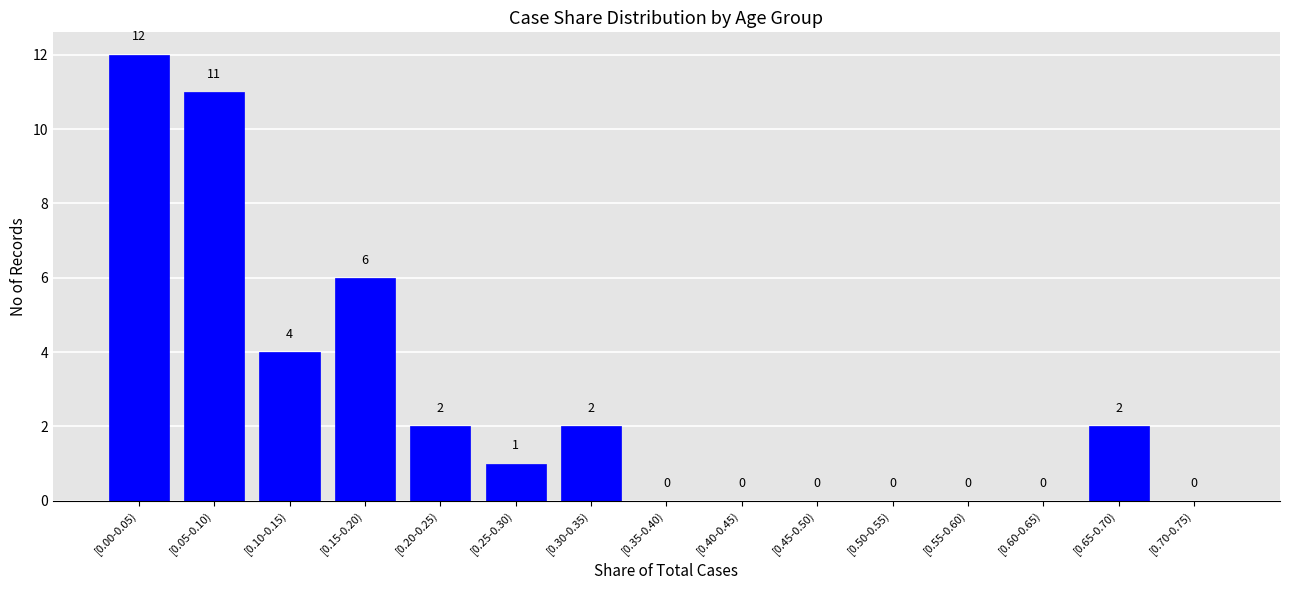

Reading left to right, transcribe all the data shown in this chart.

[0.00-0.05)=12	[0.05-0.10)=11	[0.10-0.15)=4	[0.15-0.20)=6	[0.20-0.25)=2	[0.25-0.30)=1	[0.30-0.35)=2	[0.35-0.40)=0	[0.40-0.45)=0	[0.45-0.50)=0	[0.50-0.55)=0	[0.55-0.60)=0	[0.60-0.65)=0	[0.65-0.70)=2	[0.70-0.75)=0